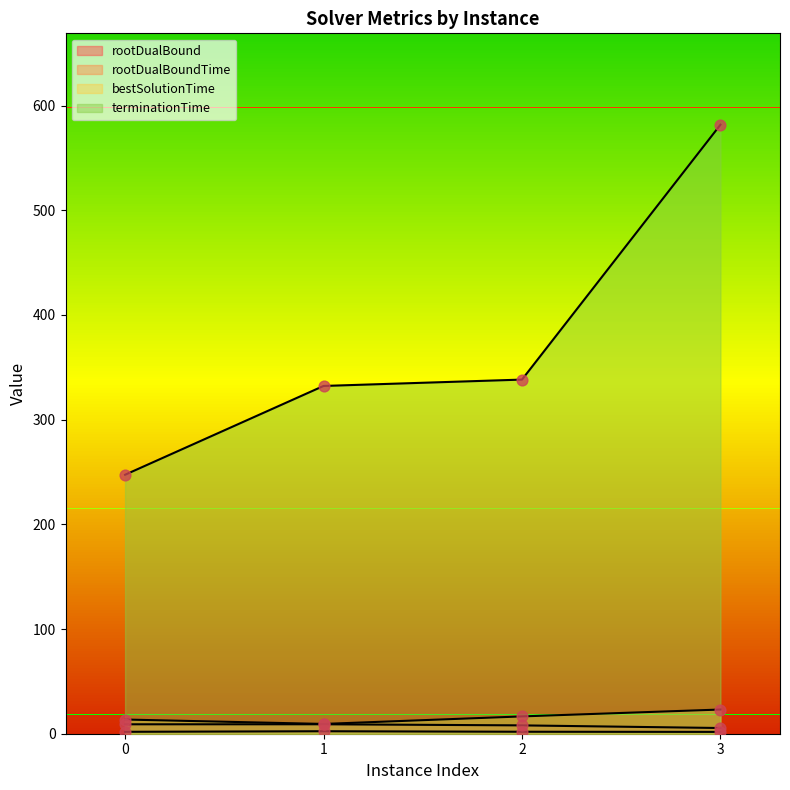

What is the total value across all series at 2?

364.6